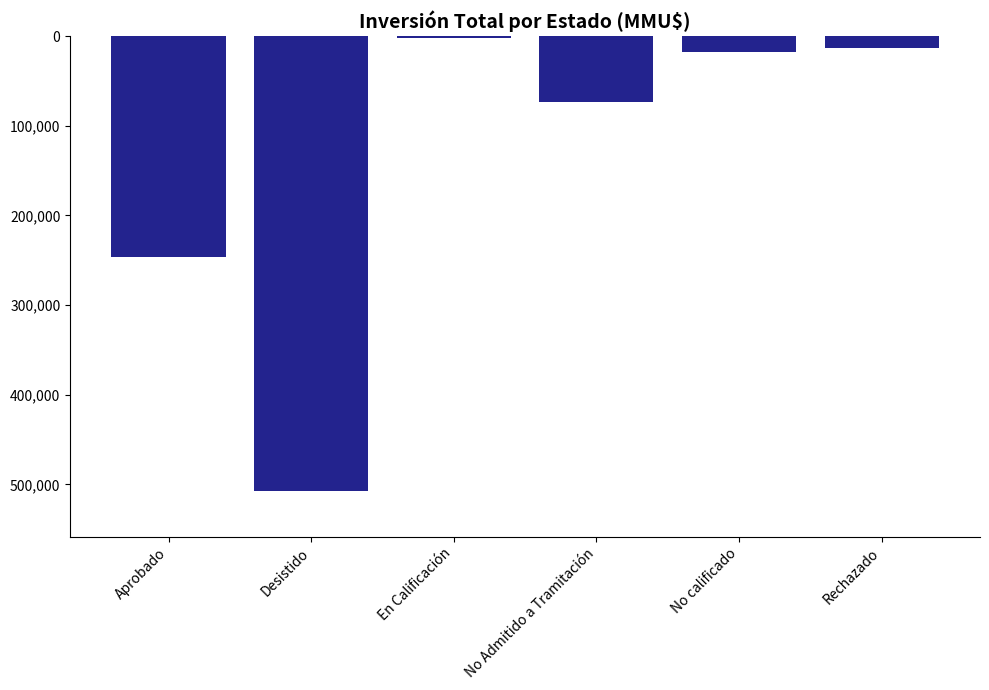

Does the chart contain any negative values?

Yes